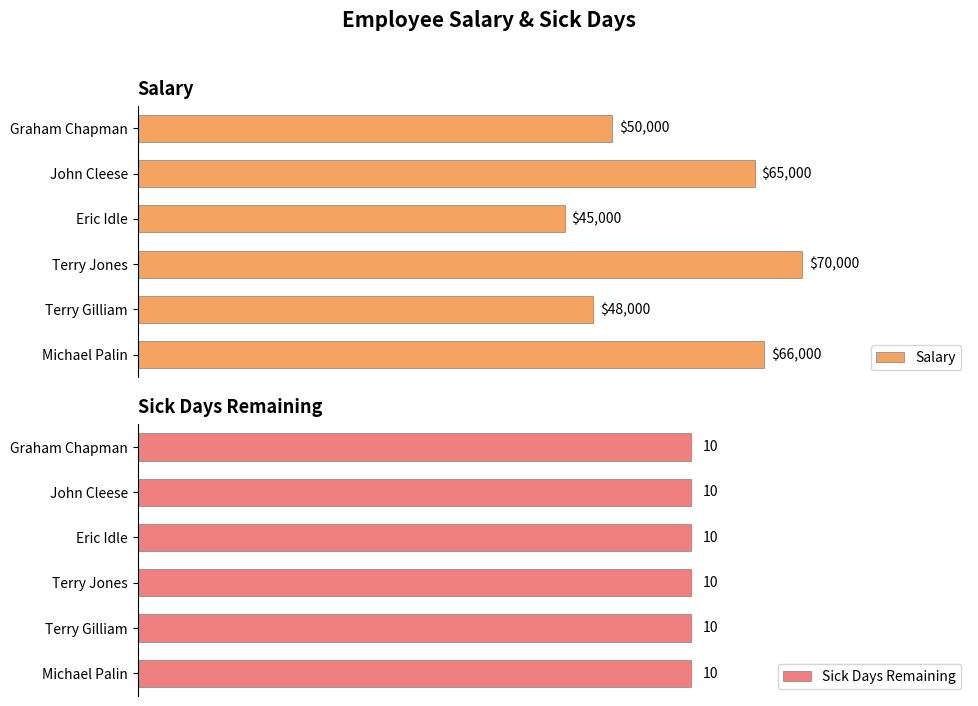

List the labels in order of Salary value, smallest first.

Eric Idle, Terry Gilliam, Graham Chapman, John Cleese, Michael Palin, Terry Jones